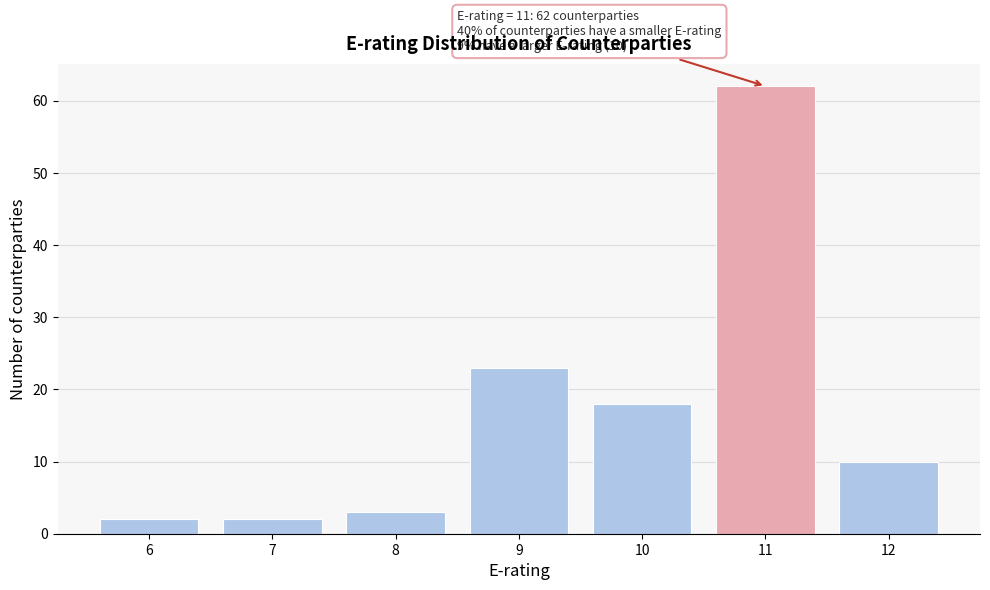

Reading left to right, transcribe all the data shown in this chart.

6=2	7=2	8=3	9=23	10=18	11=62	12=10